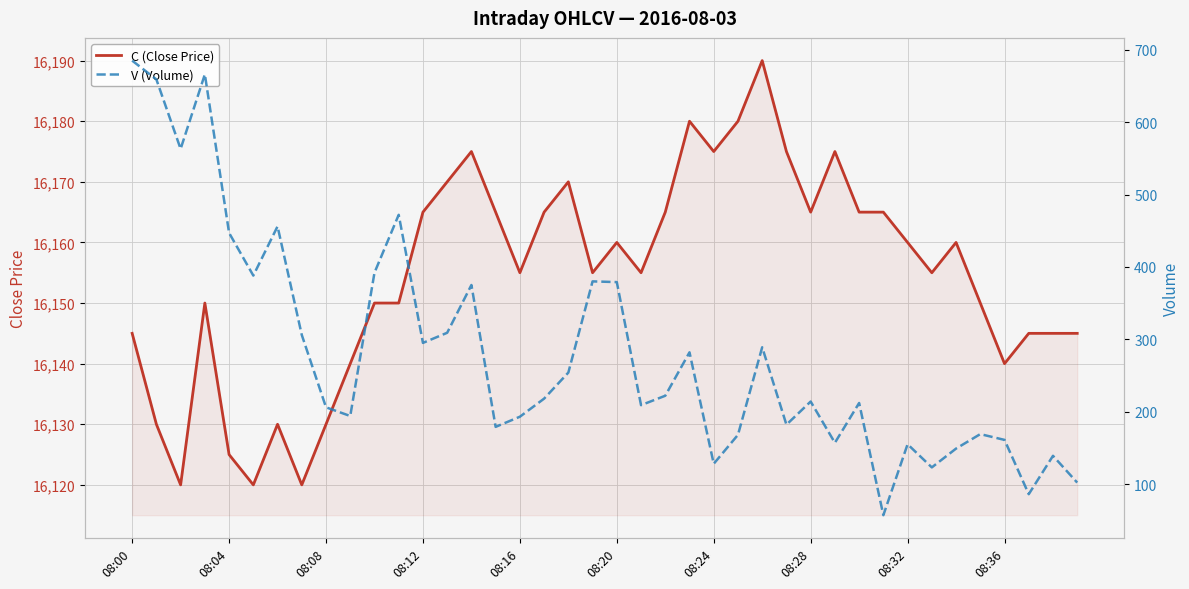

Which series has the largest total across all categories?

C (Close Price)